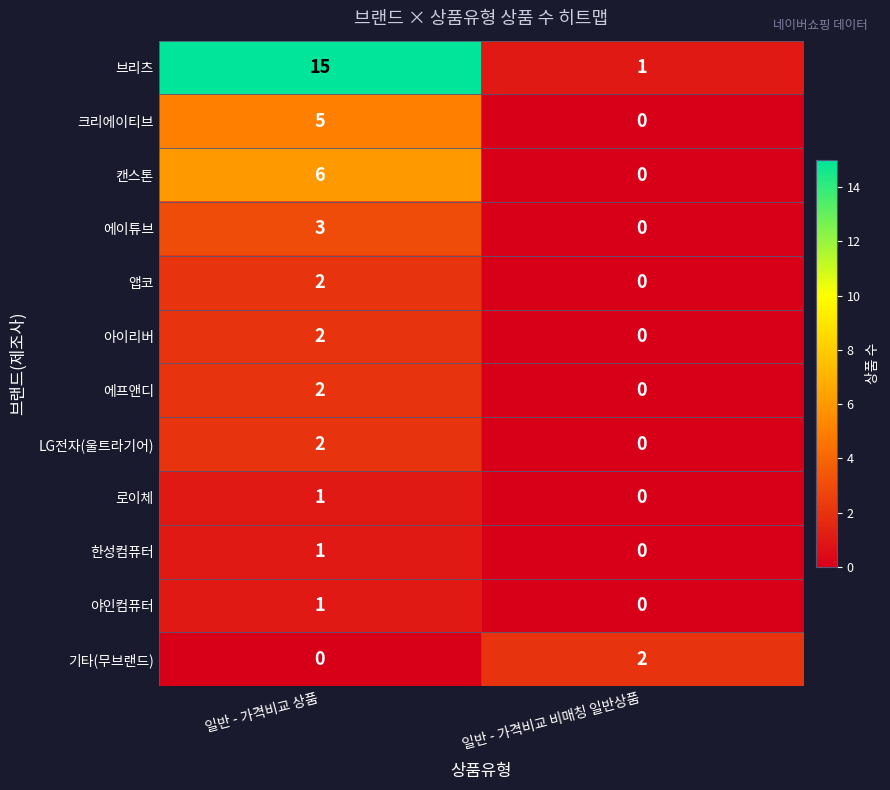

Which series has the widest spread of values?

브리츠